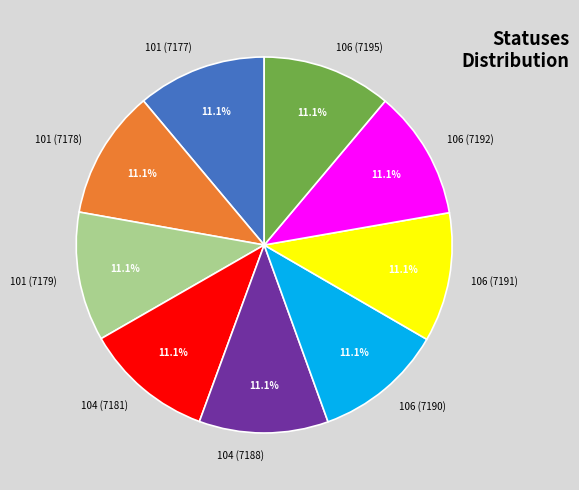

Does 101 (7178) account for over 50% of the chart?

No